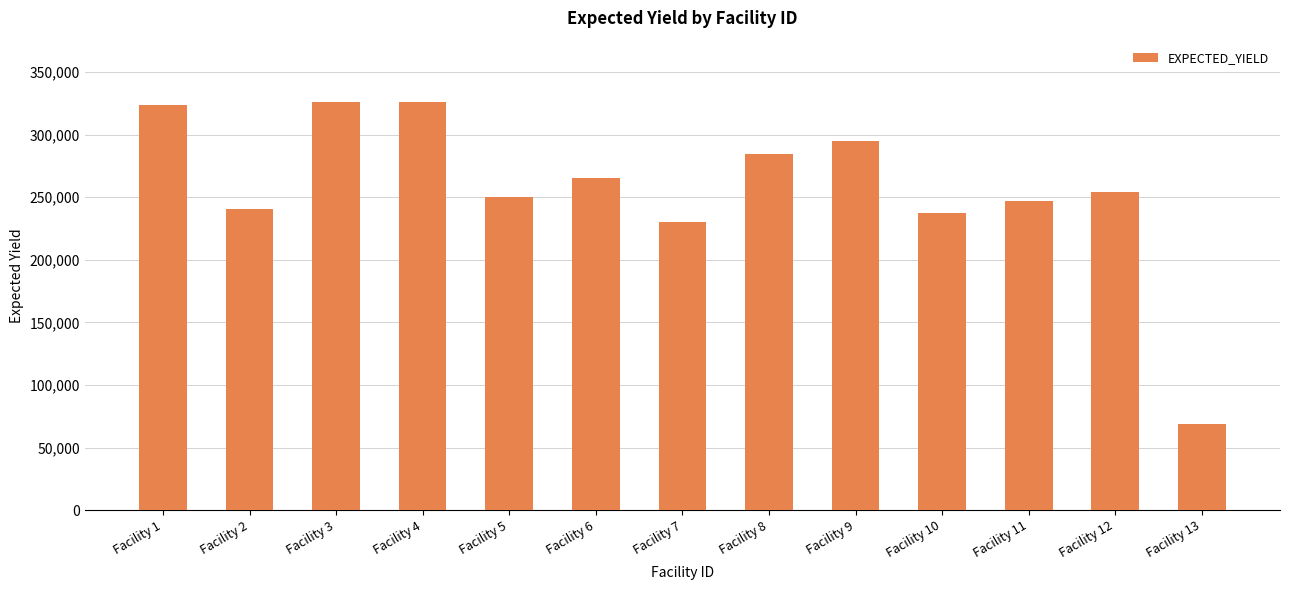

At which label does the data first exceed 254301?

Facility 1